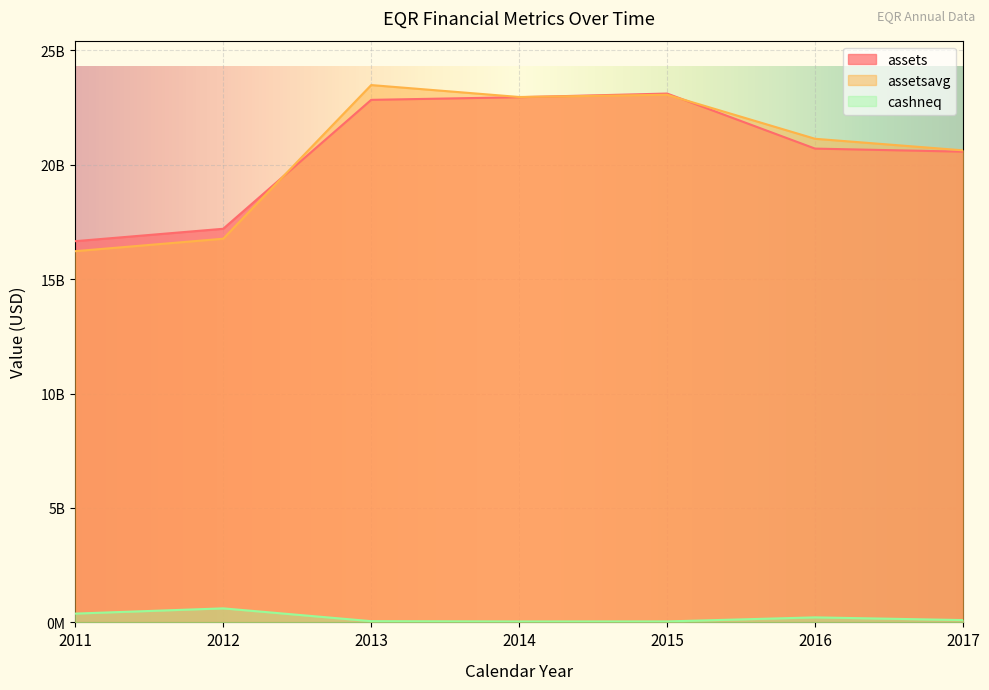

At how many categories does at least one series exceed 12535096668?

7